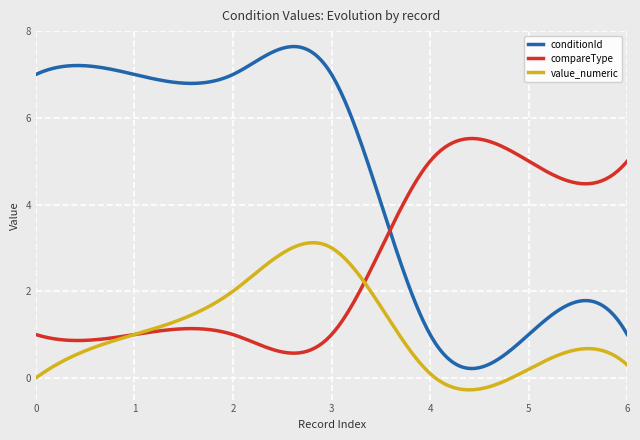

Which series has the largest range (max minus min)?

conditionId